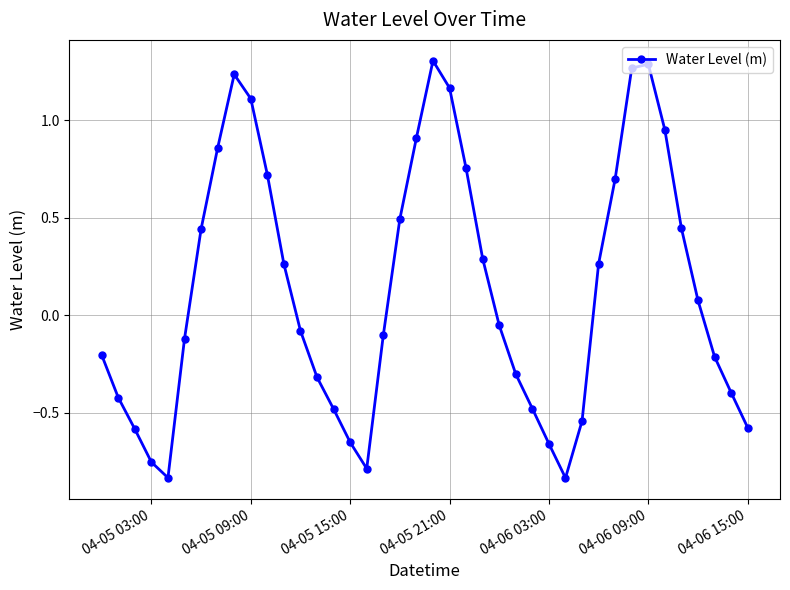

How many points are higher than both their immediate neighbors (excluding endpoints)?

3